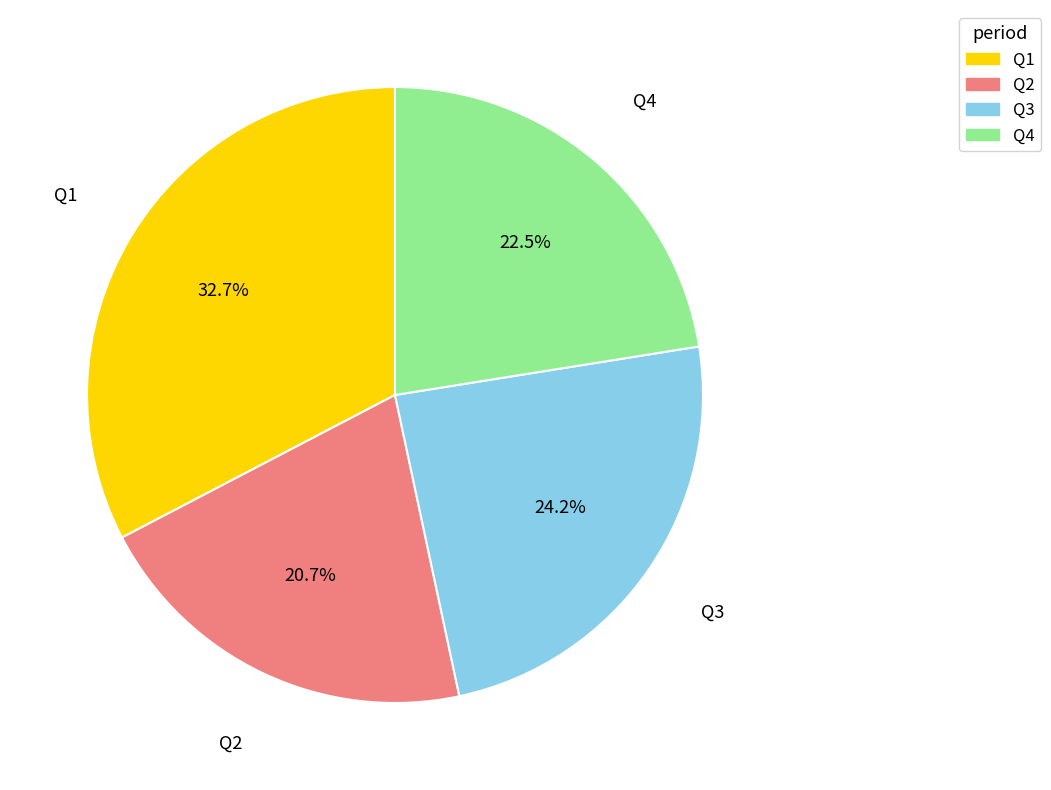

How many slices are in this pie chart?

4